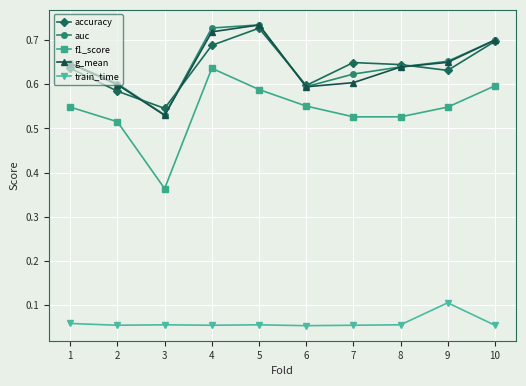

True or false: accuracy and train_time cross at least once.

False